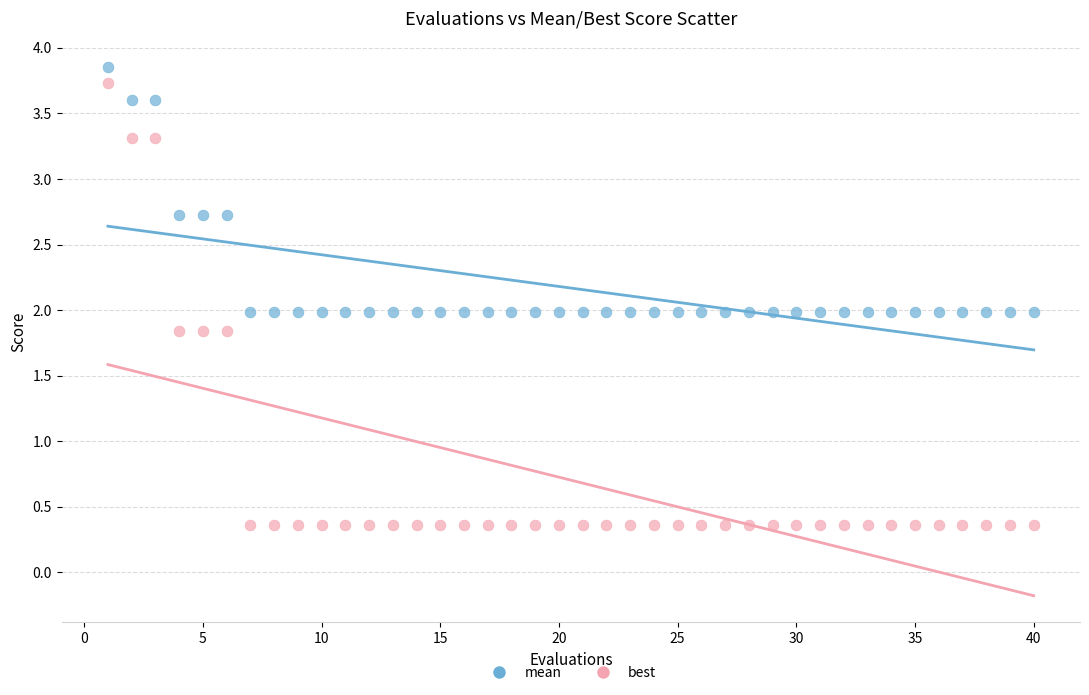

Which series has the widest spread of Y values?

best